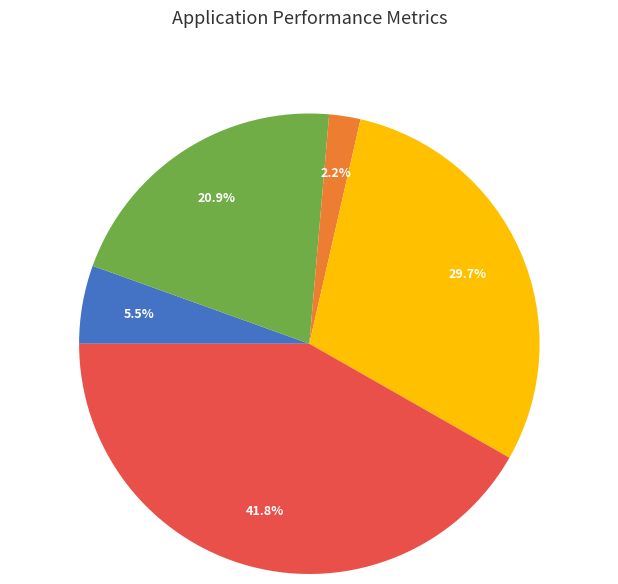

Is there any slice that represents more than half of the pie?

No